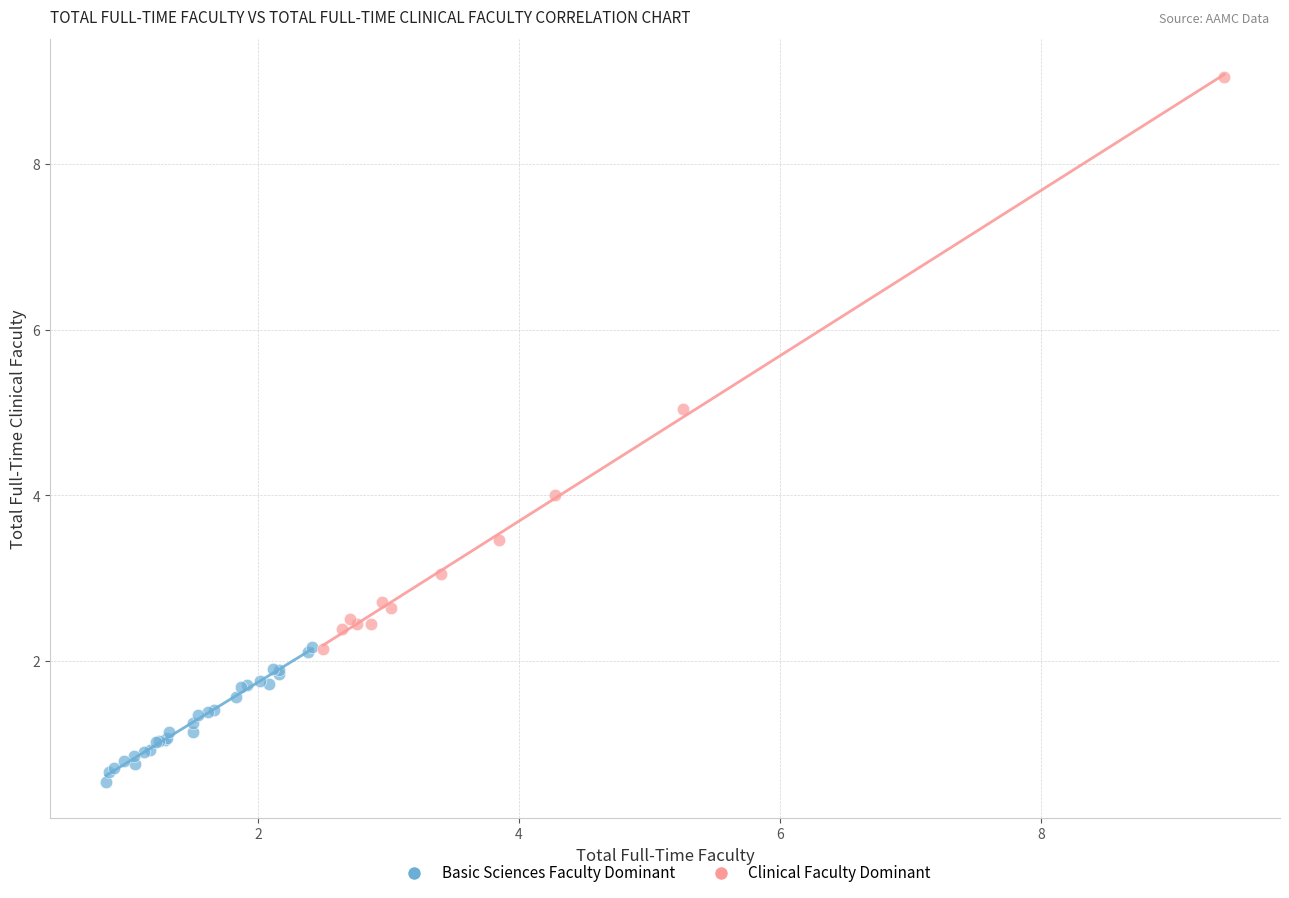

Which series contains the highest Y value?

Clinical Faculty Dominant